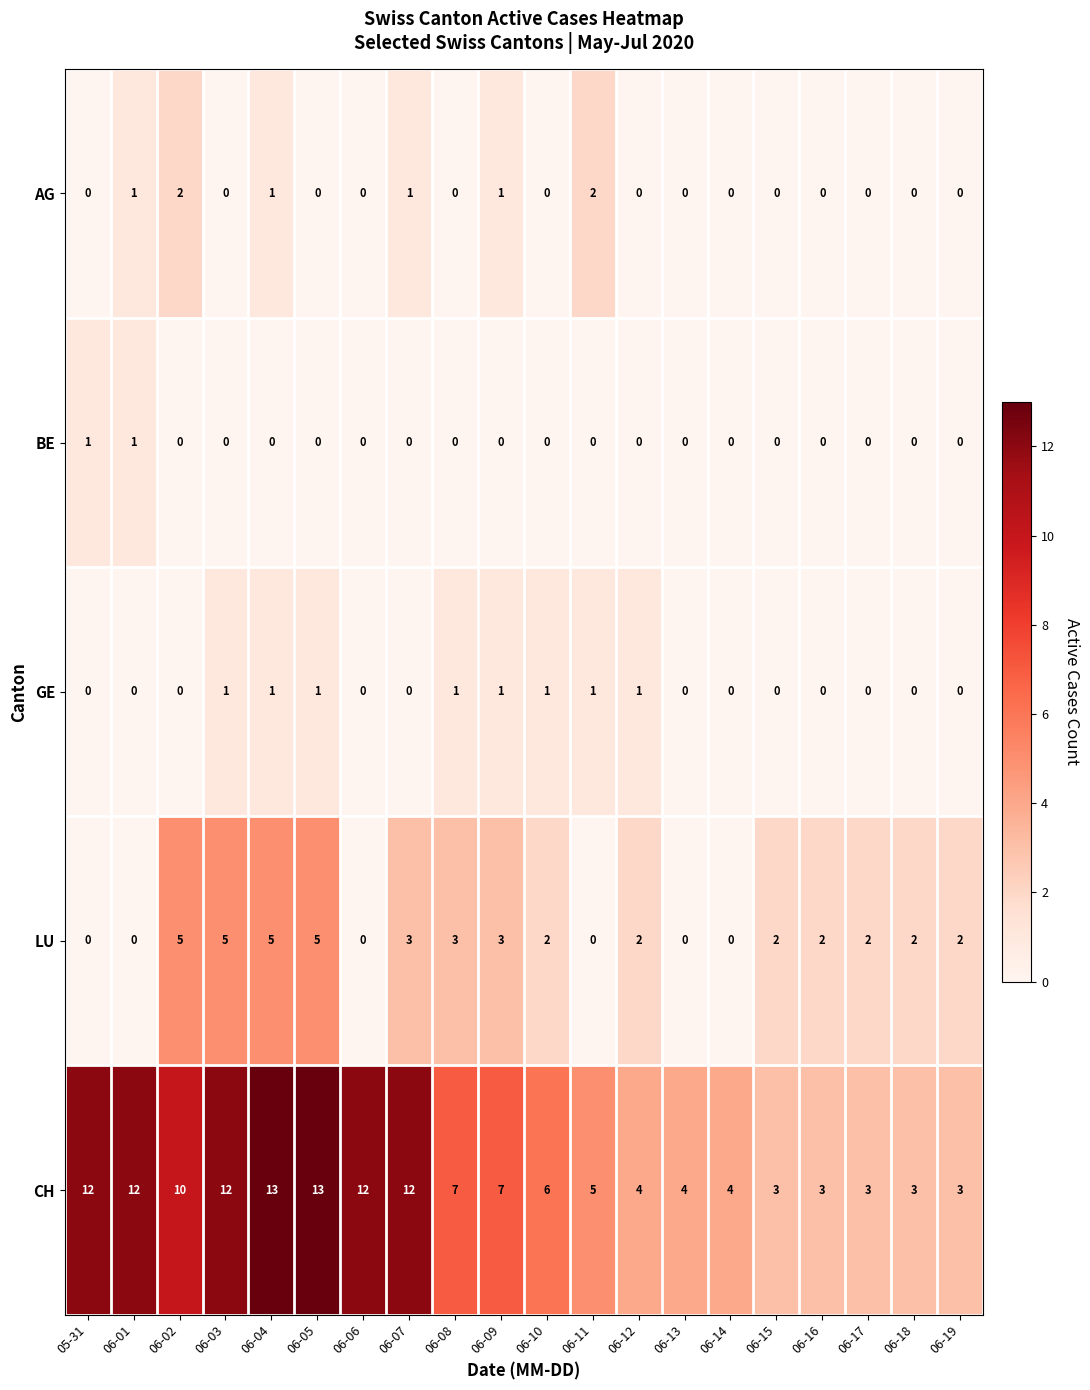

Between 06-07 and 06-18, which series saw the biggest shift?

CH